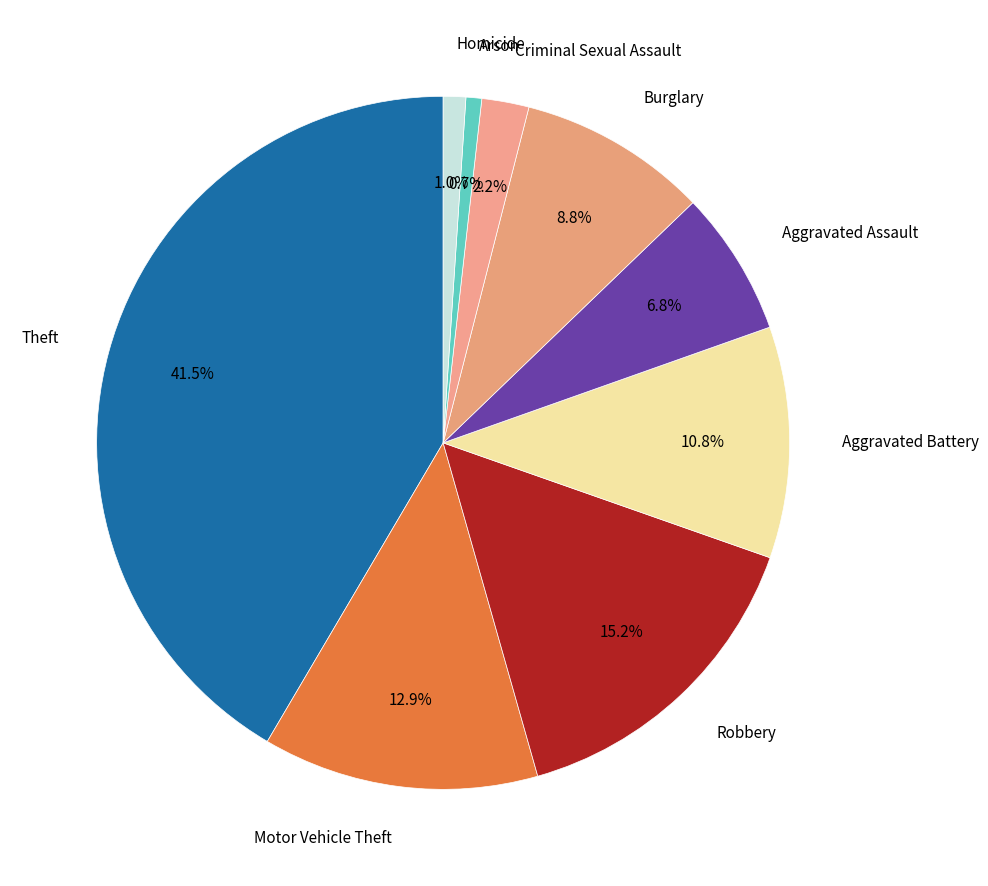

Which category has the biggest portion of the pie?

Theft